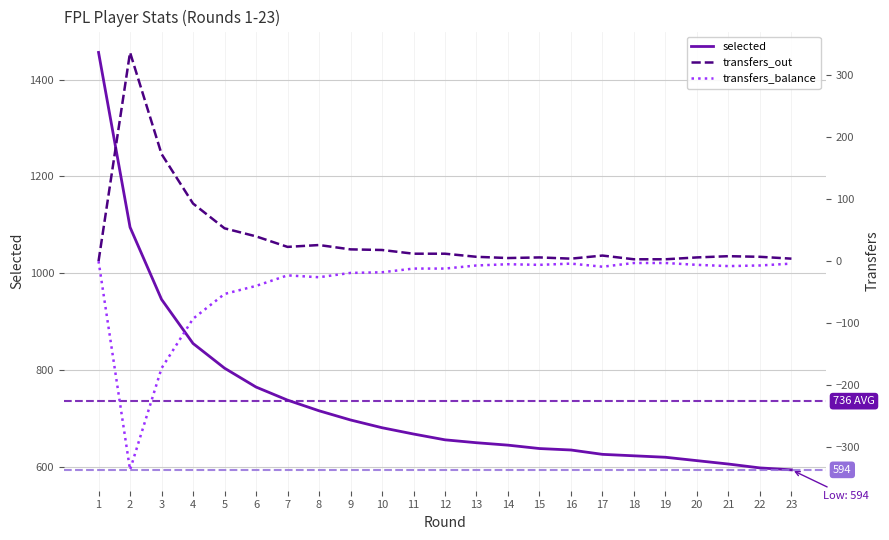

At which label is selected closest to 1025?

2